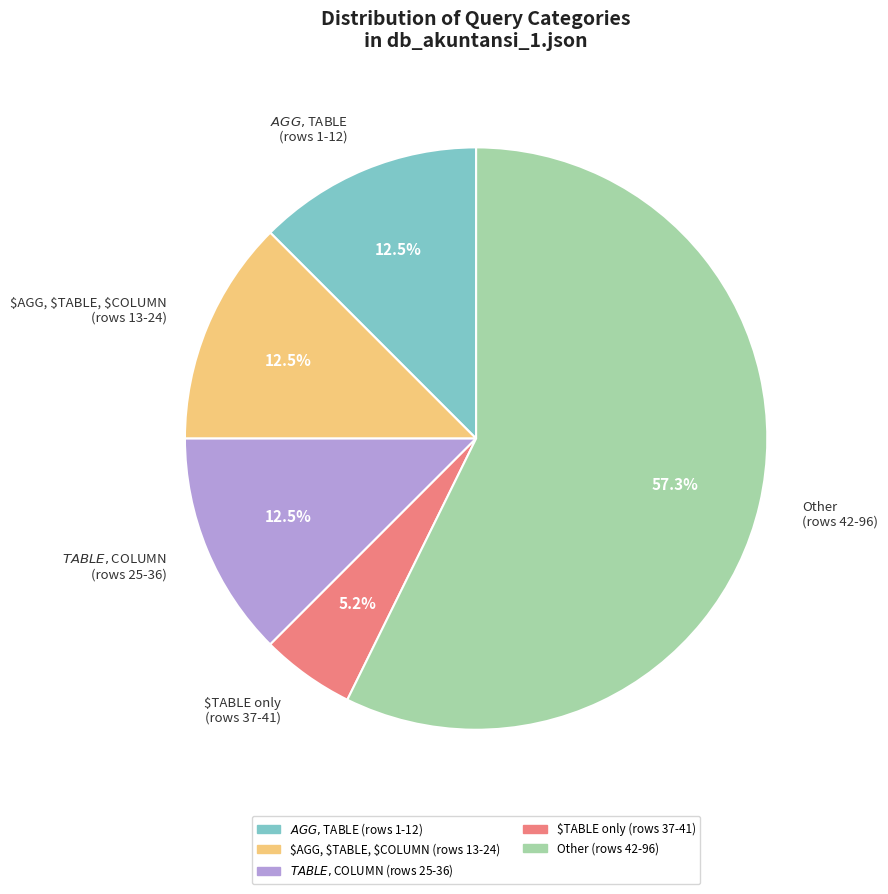

Which category has the biggest portion of the pie?

Other (rows 42-96)